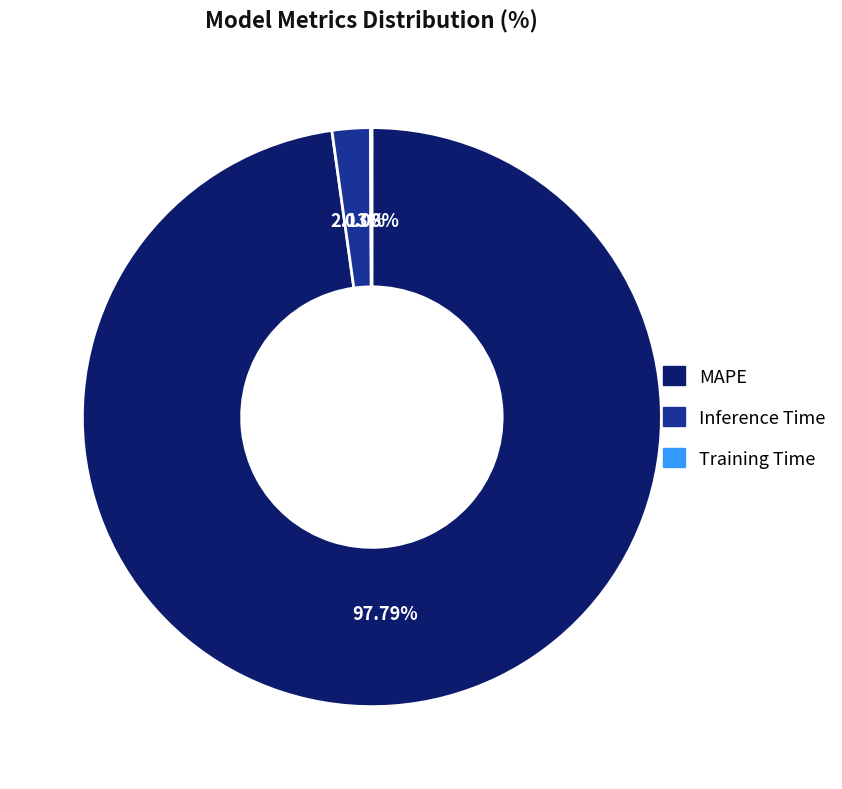

Which category accounts for the majority?

MAPE